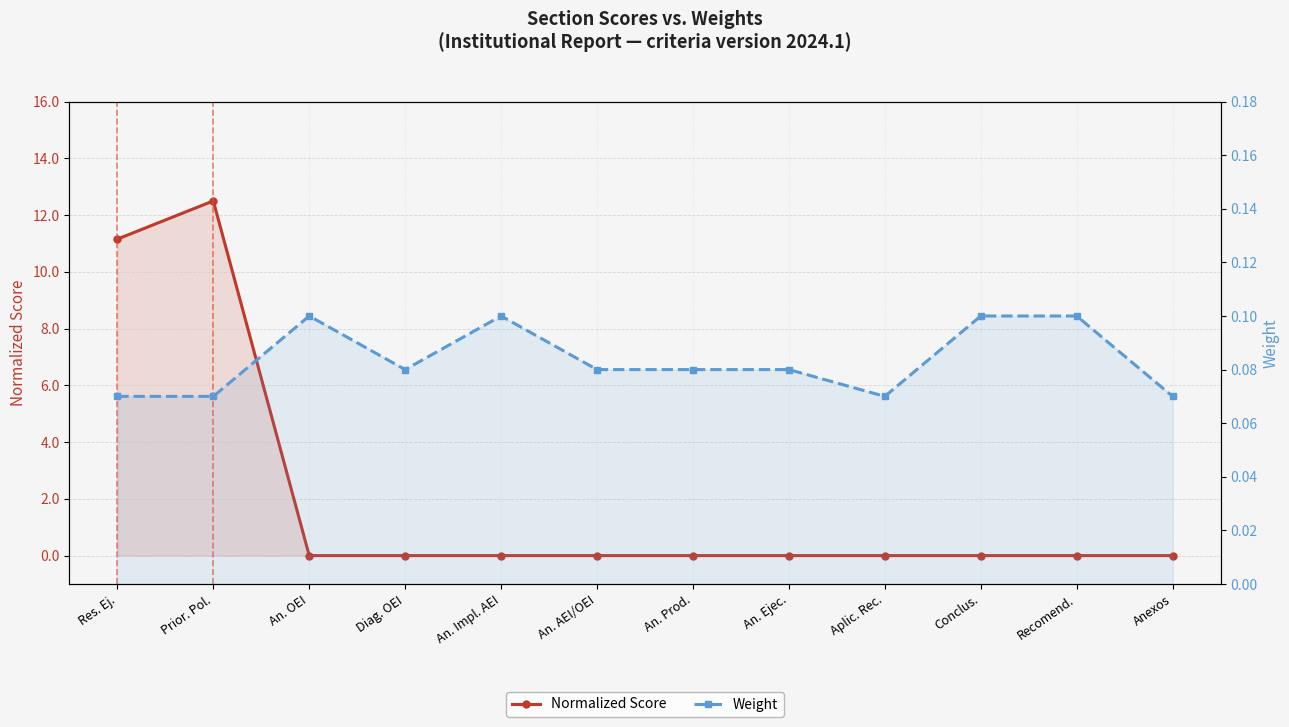

What is the total value across all series at Diag. OEI?

0.1